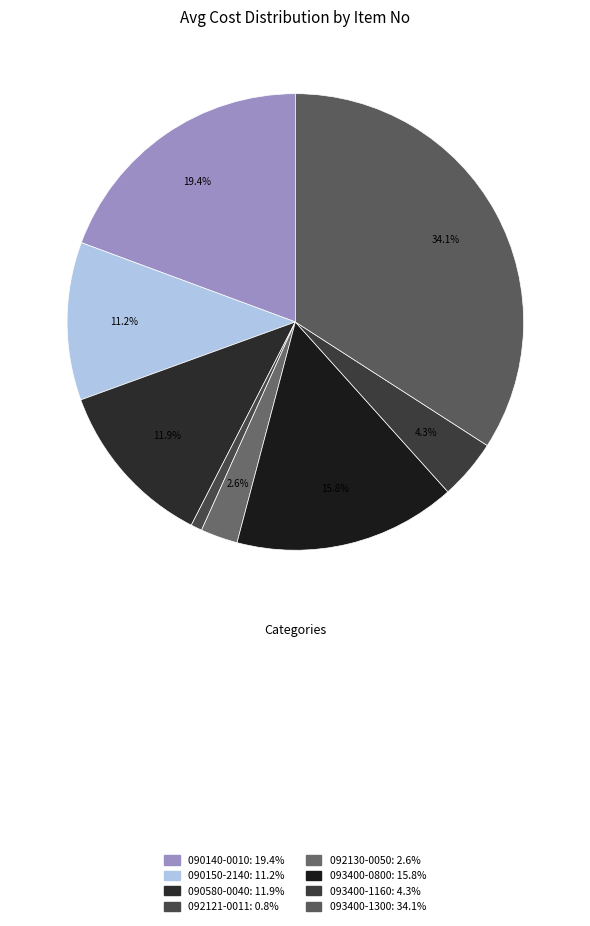

The 090580-0040 slice represents 19% of the pie. True or false?

False